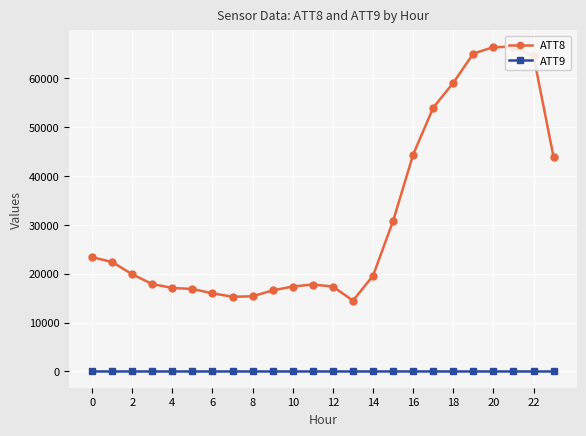

What is the label of the 10th point from the right?

14